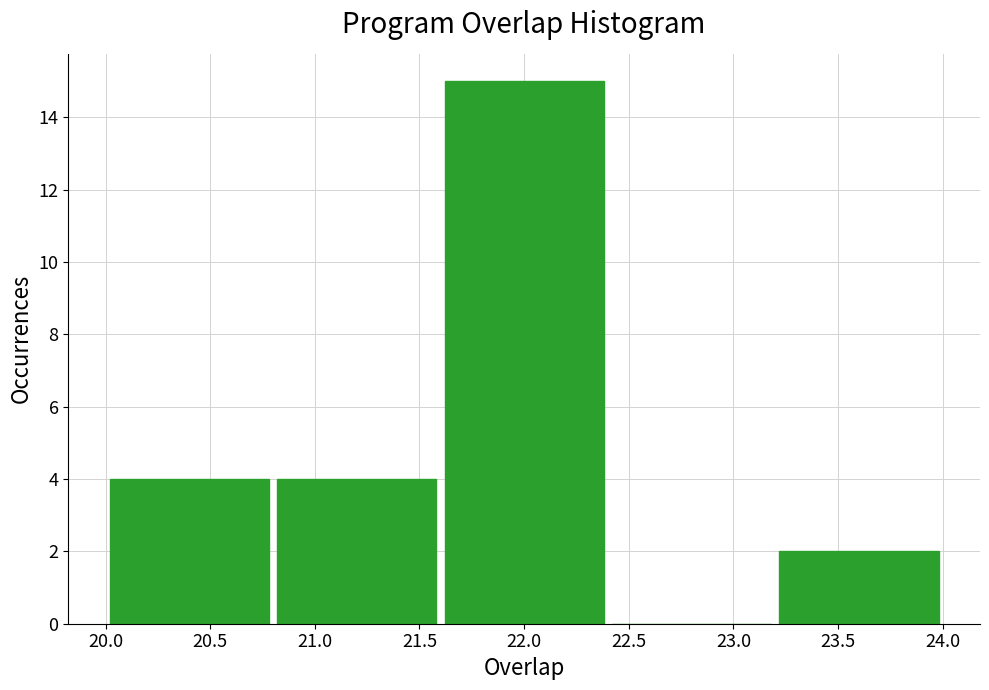

What is the height of the bar covering 23.2 to 24.0 on the x-axis? The values are not printed on the chart, so give them approximately, as read against the axis.

2